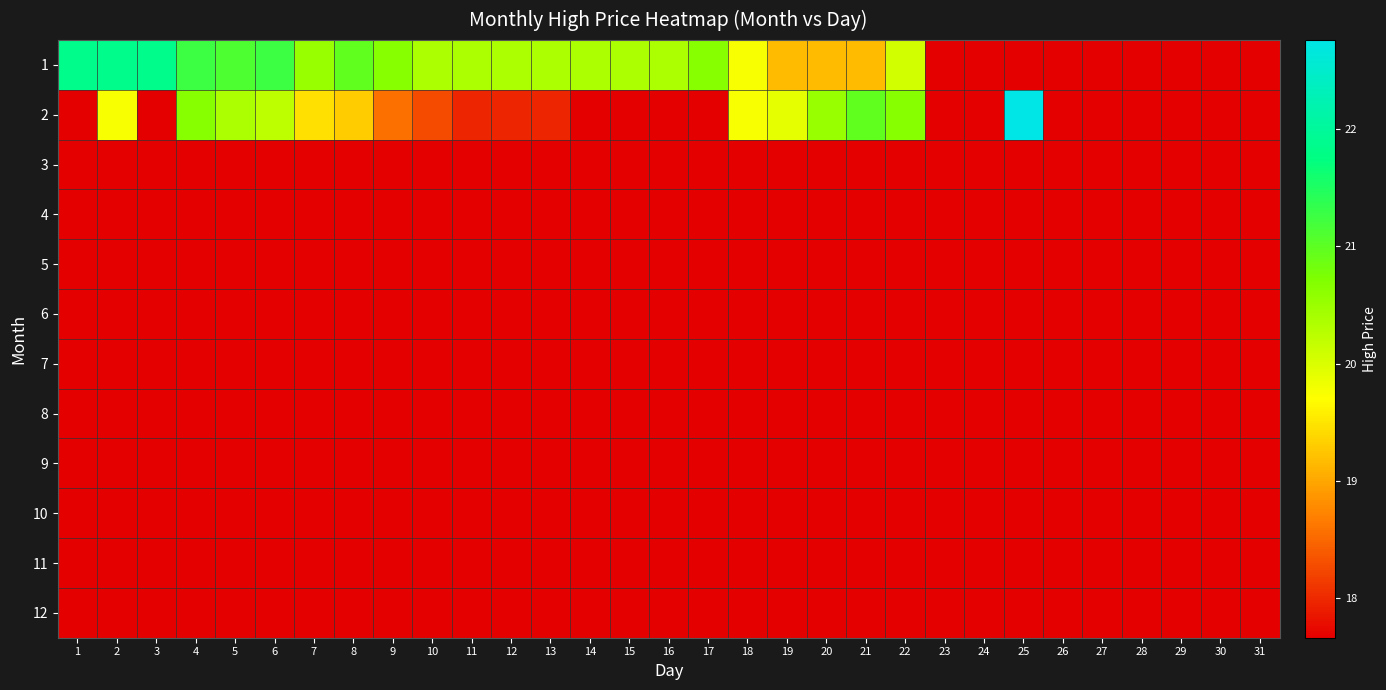

What is the minimum value shown in the chart?

17.7